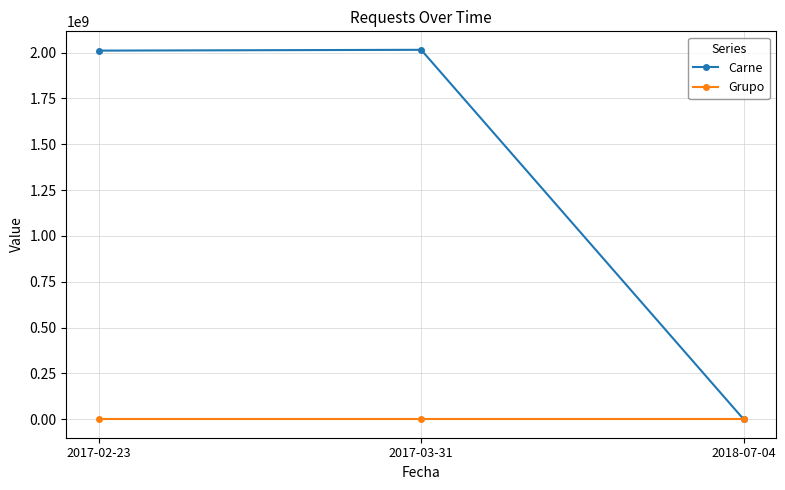

How many lines are shown in the chart?

2